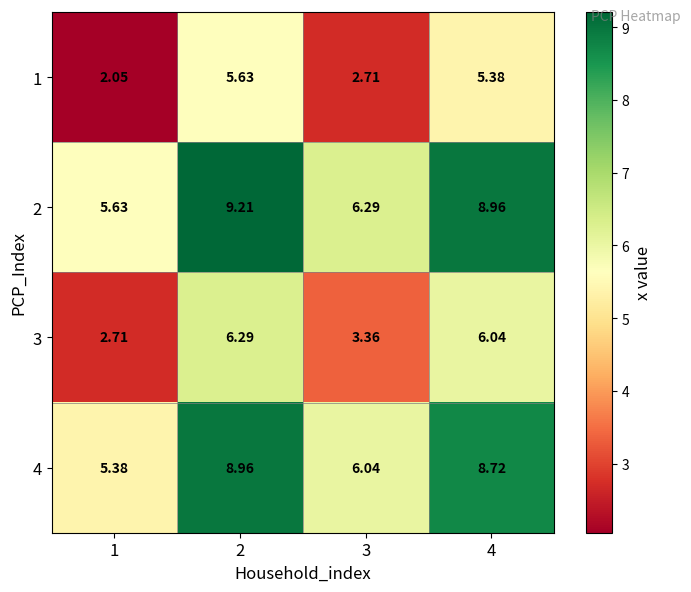

How many data points in 2 are above 8?

2